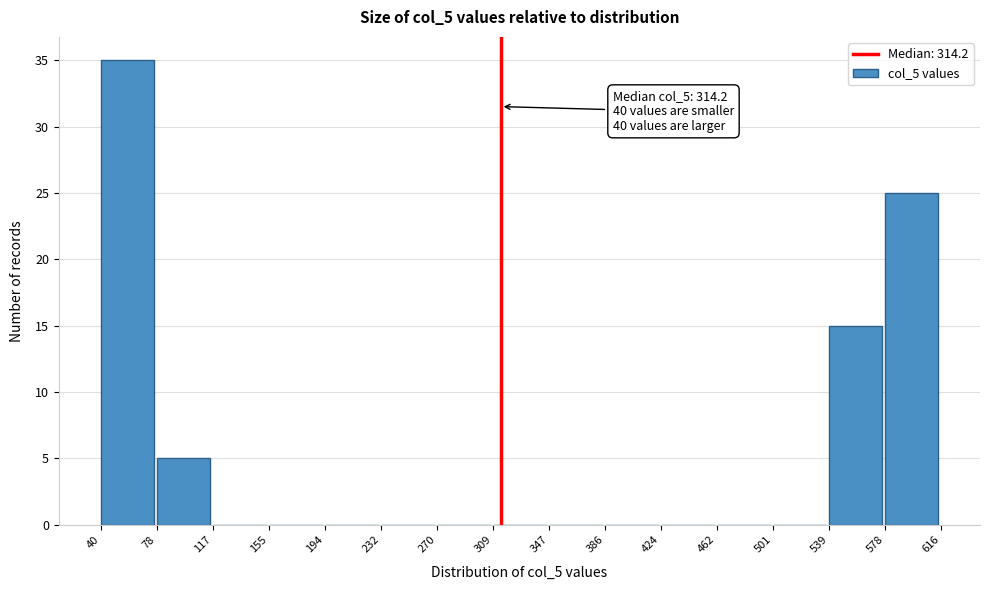

Over which range of the x-axis is the bar tallest?

40 to 78